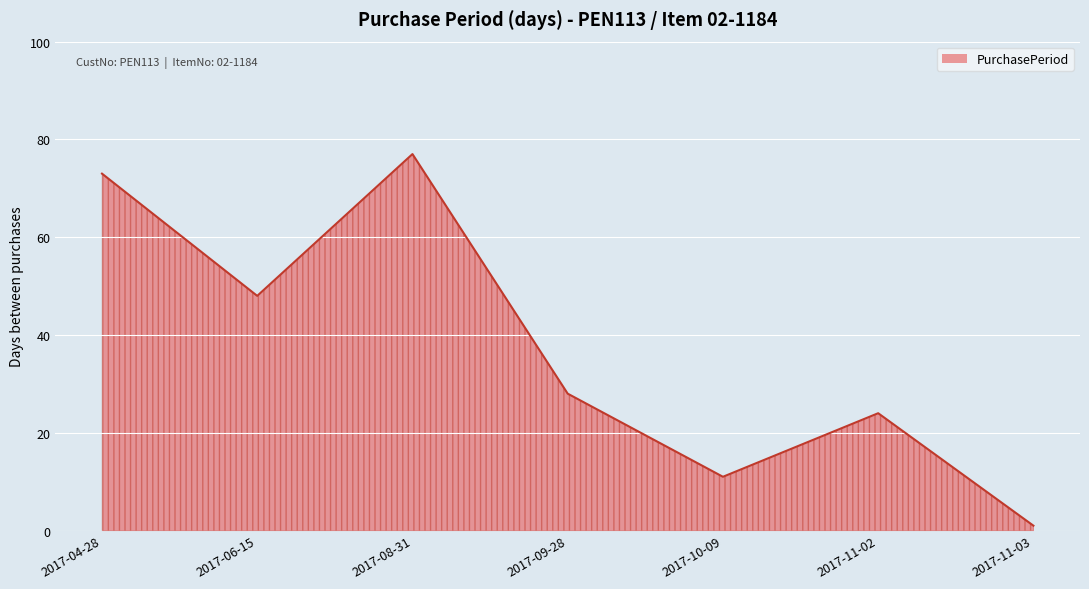

What is the change in value from 2017-04-28 to 2017-08-31?

+4